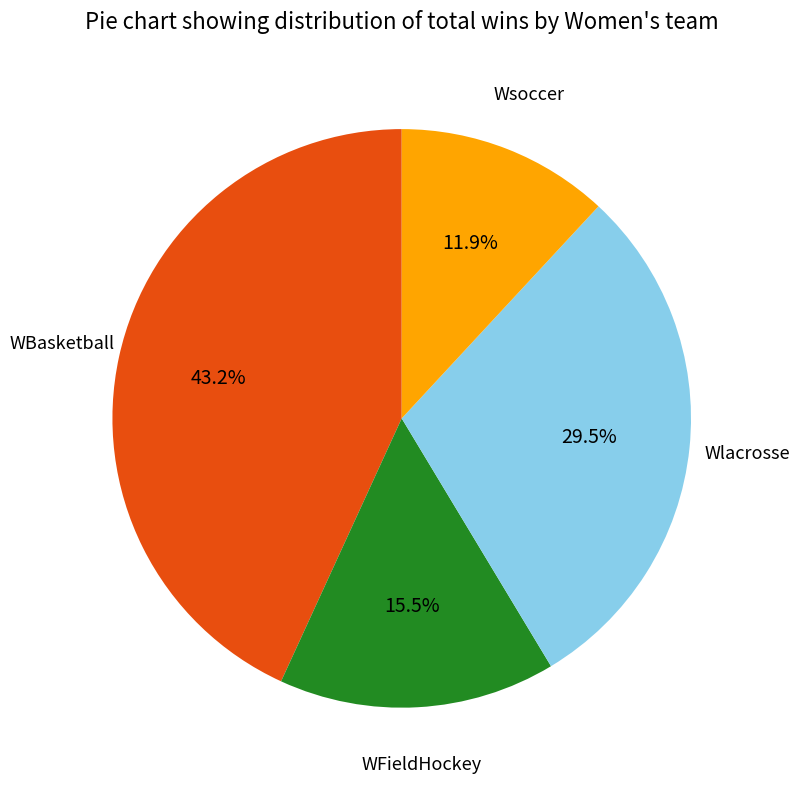

Does any single category account for the majority?

No